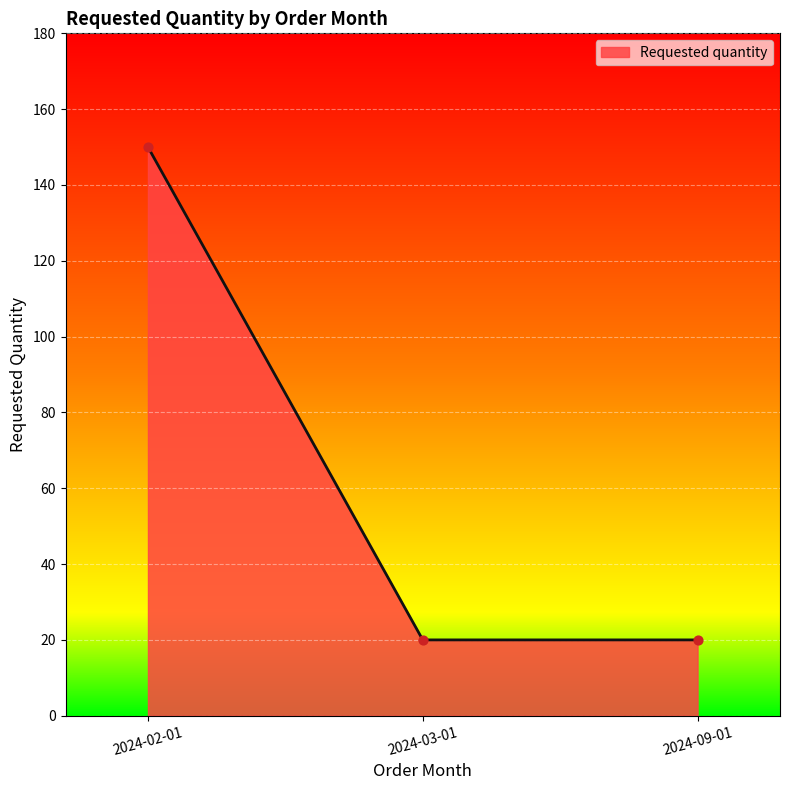

What is the change in value from 2024-02-01 to 2024-03-01?

-130